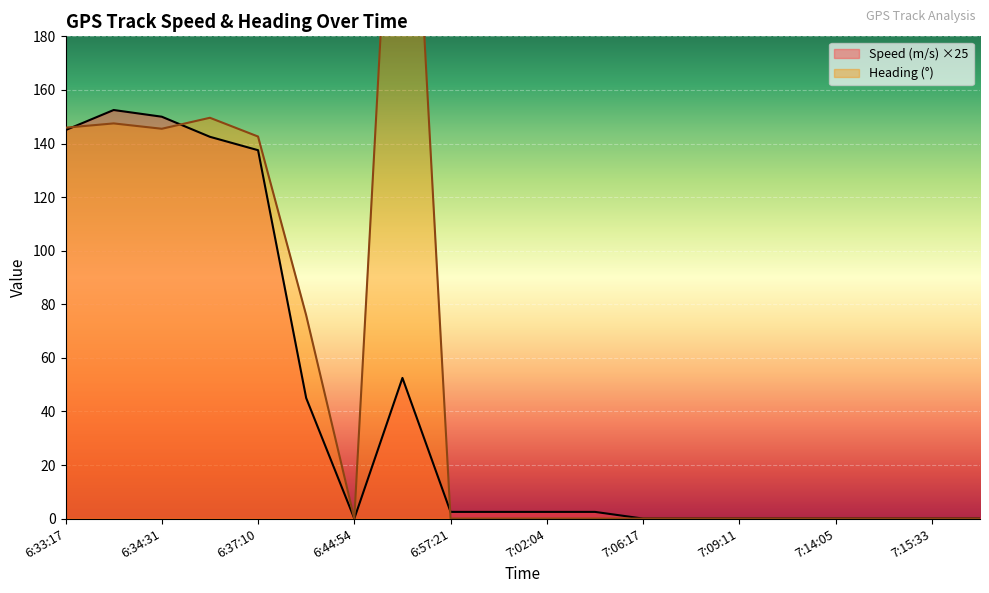

At how many categories does at least one series exceed 203?

1